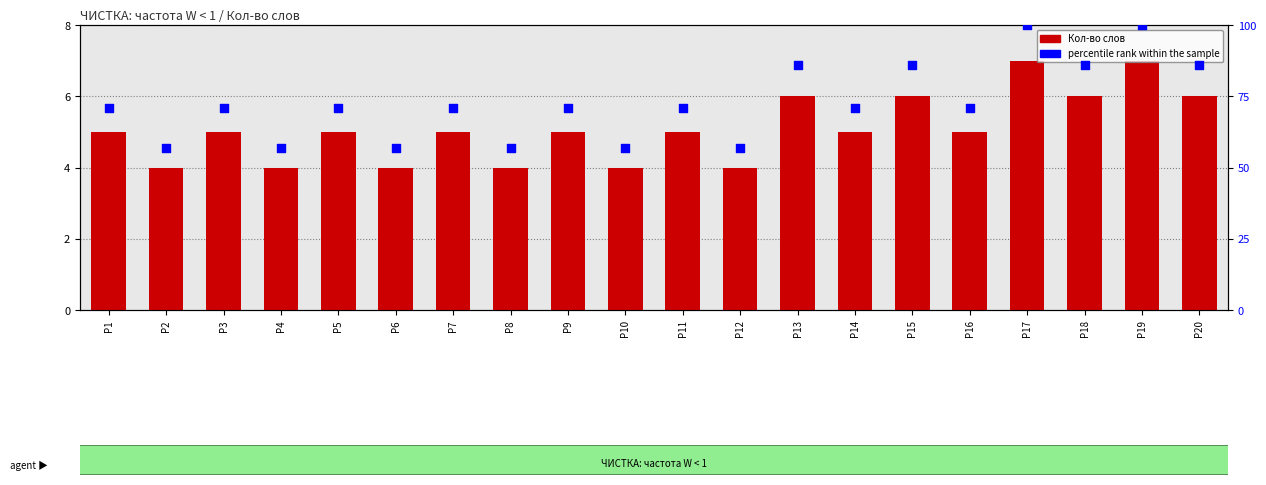

What are all the series names shown in the legend?

Кол-во слов, percentile rank within the sample